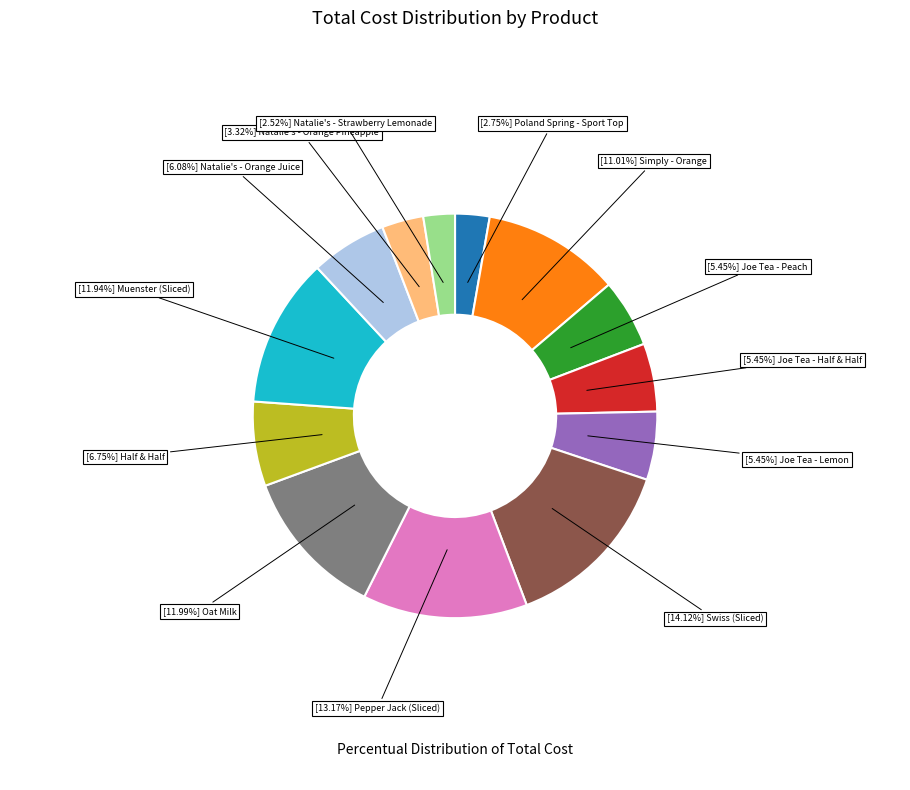

Is there a majority slice in this chart?

No